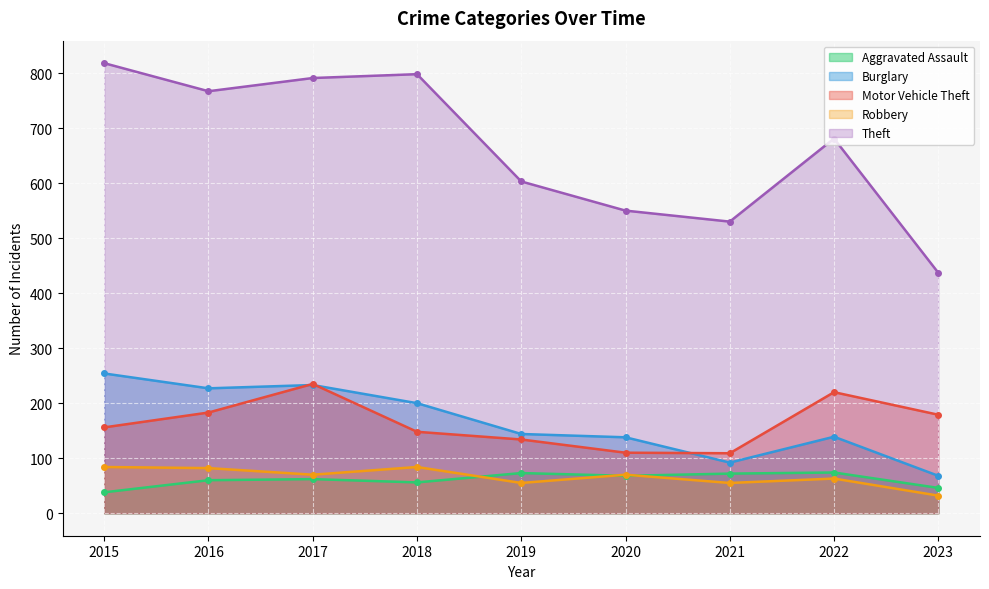

How many lines are shown in the chart?

5